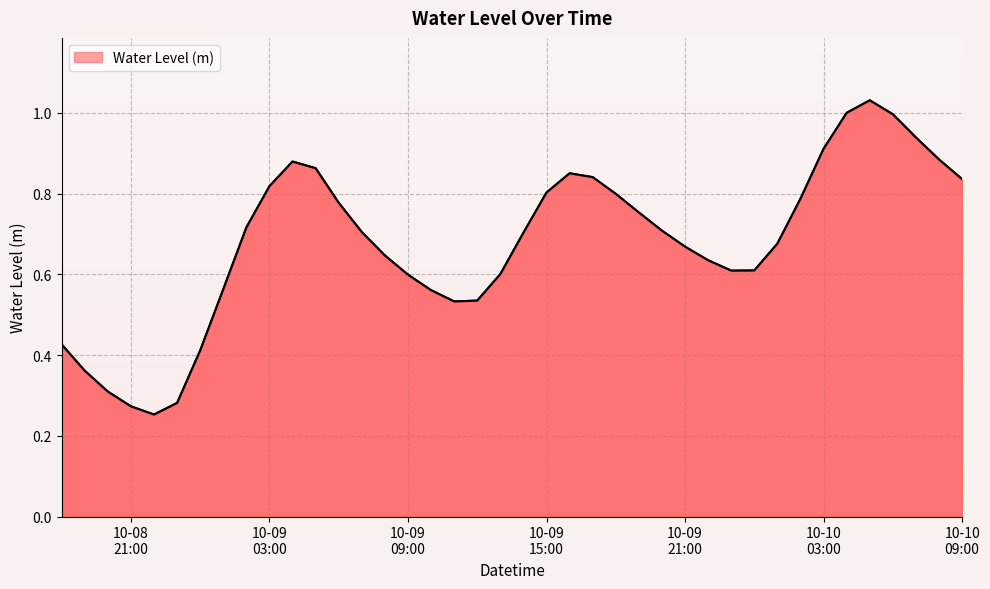

Is it true that the value at 2024-10-10 00:00:00 is 0.6?

True